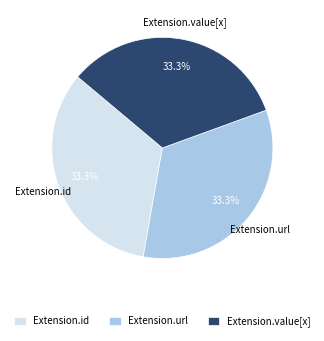

Combined, do Extension.id and Extension.value[x] account for over 50%?

Yes